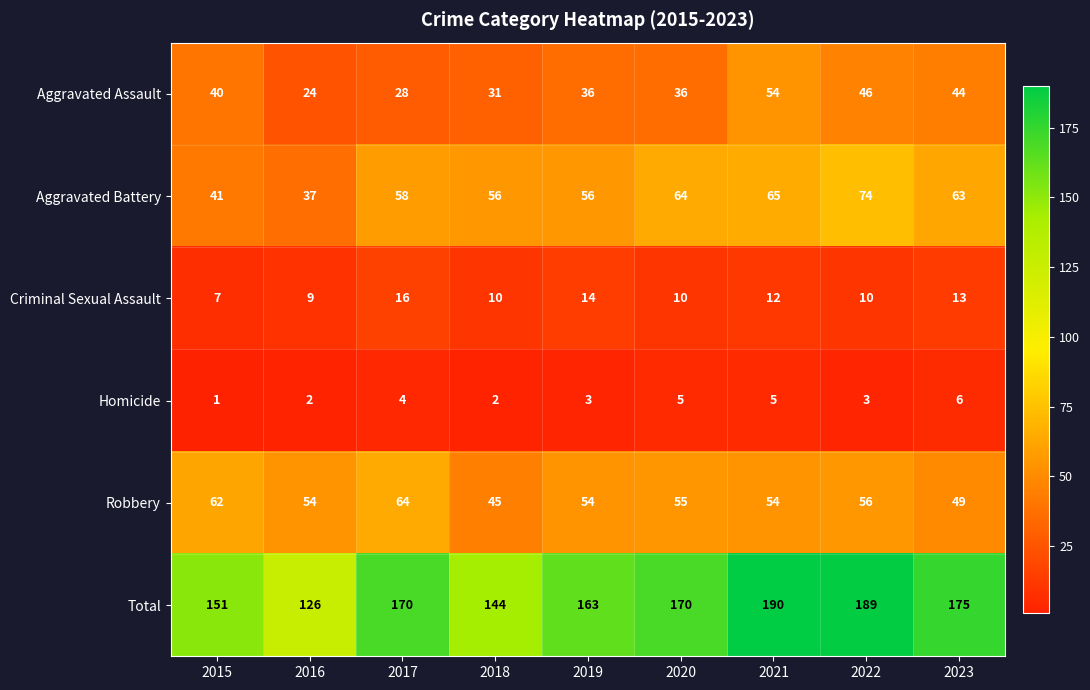

Rank the series by their maximum value, from lowest to highest.

Homicide, Criminal Sexual Assault, Aggravated Assault, Robbery, Aggravated Battery, Total